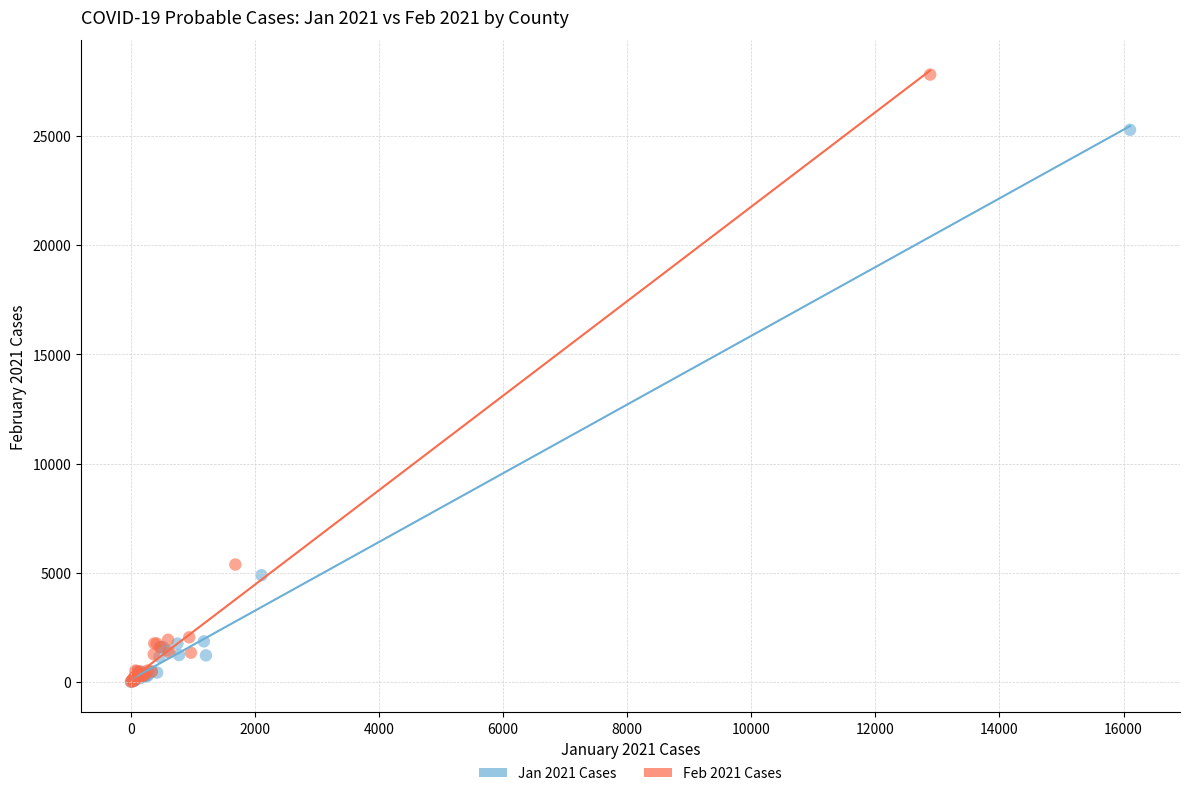

Which series contains the highest Y value?

Feb 2021 Cases